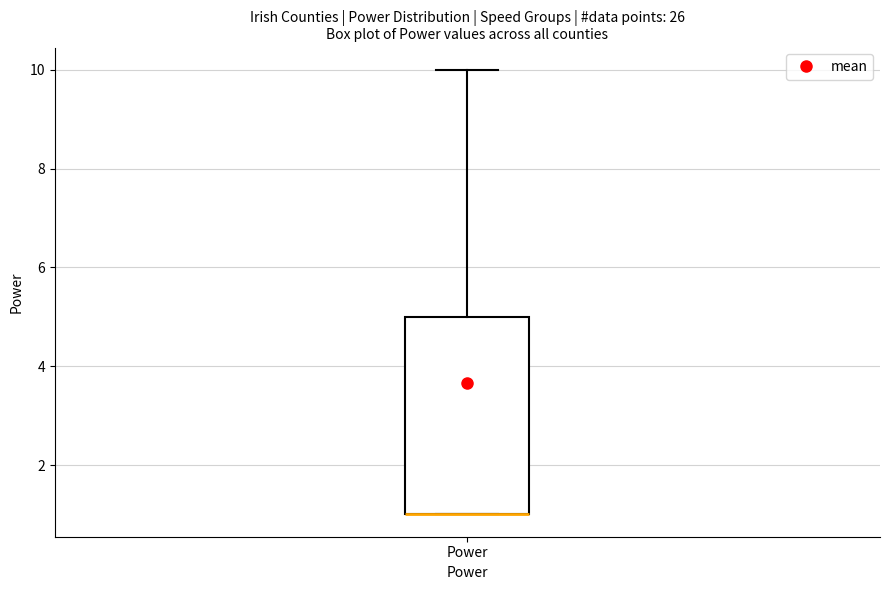

Read this box plot against the y-axis: the position of the median line, the range covered by the box, and the ends of both whiskers. The values are not printed on the chart, so give them approximately, as read against the axis.

median 1 (drawn on the box's lower edge), box 1 to 5, whiskers 1 to 10